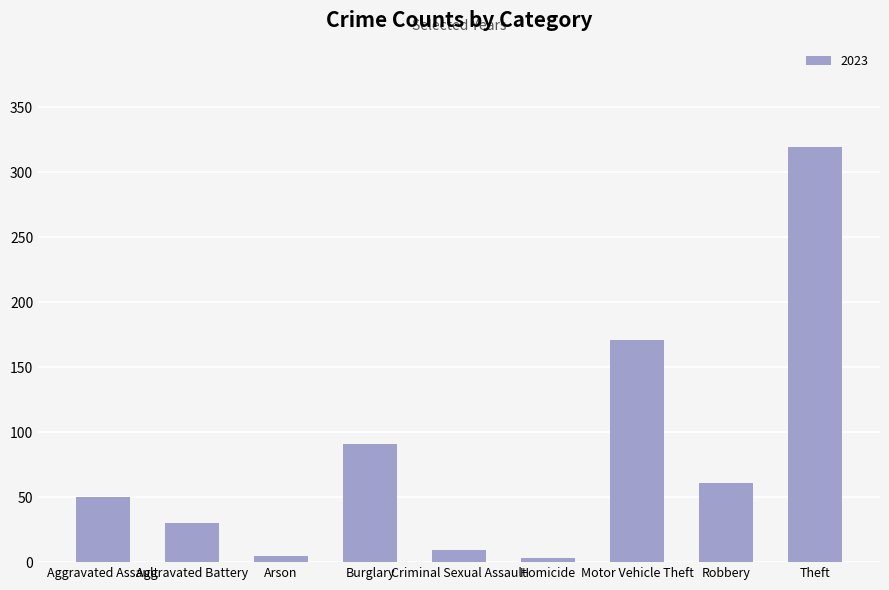

How many distinct data groups are displayed?

1